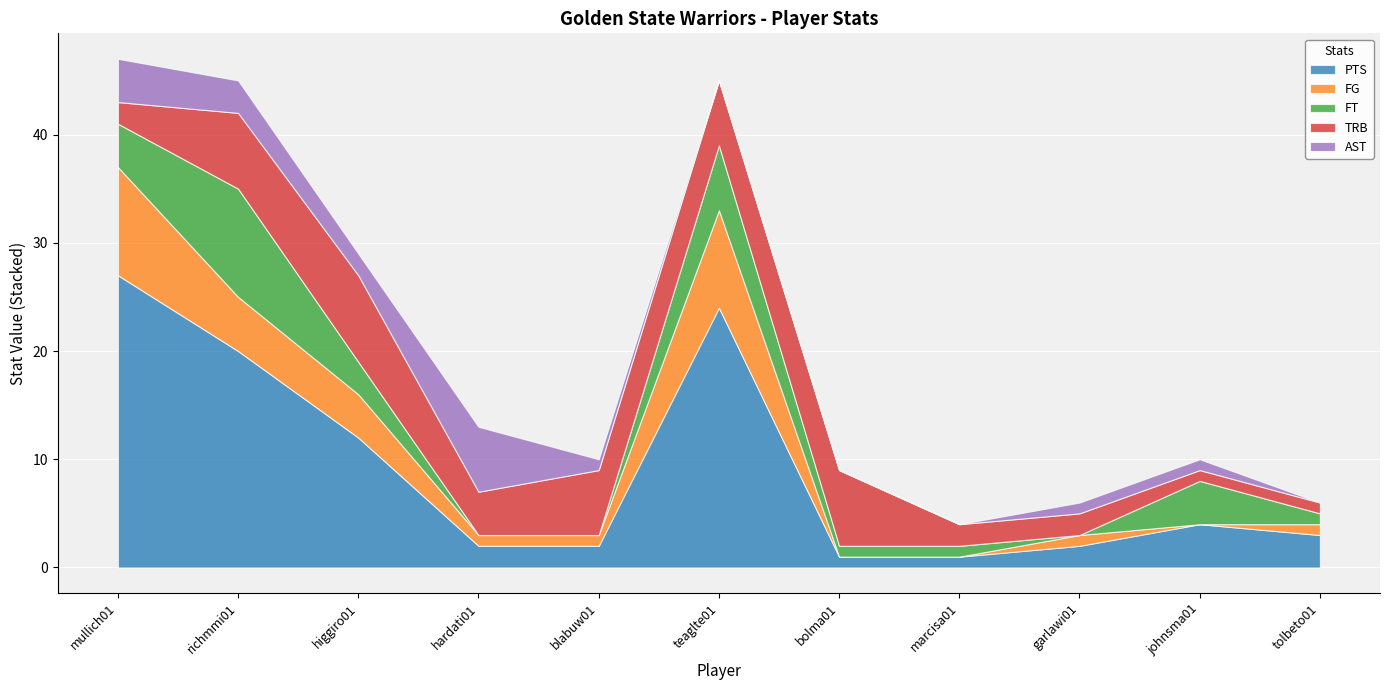

Where do AST and TRB first cross each other?

mullich01 and richmmi01